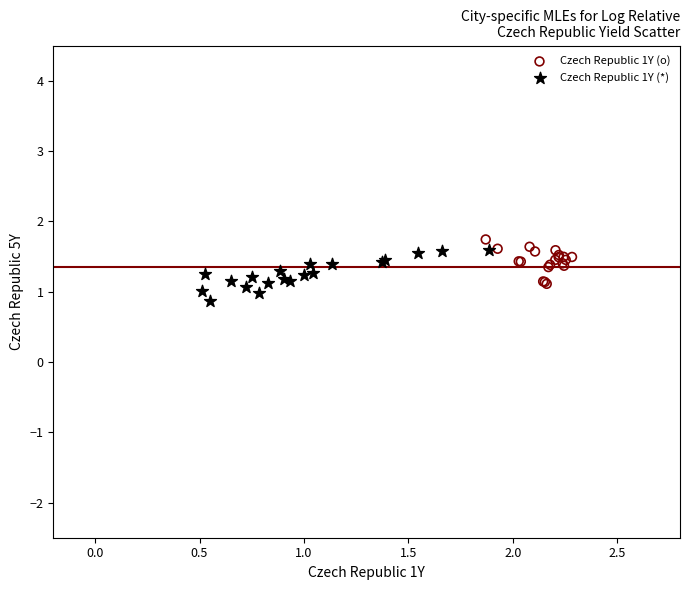

What are all the series names shown in the legend?

Czech Republic 1Y (o), Czech Republic 1Y (*)